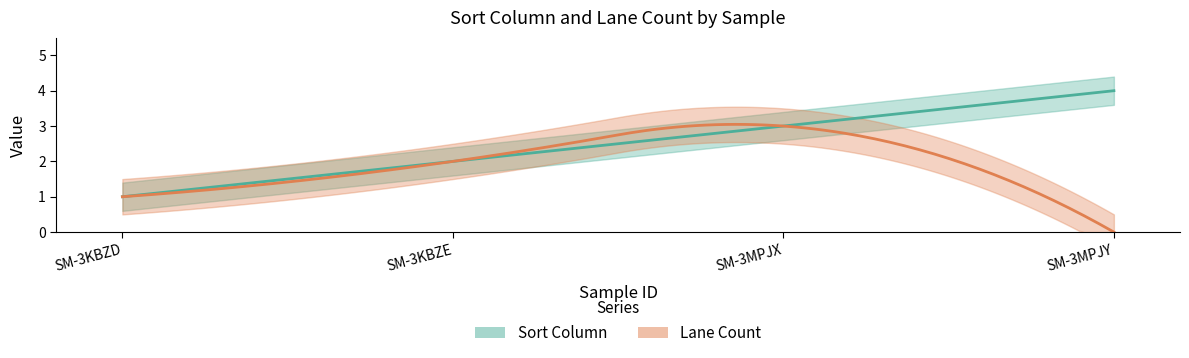

What is the total value across all series at SM-3KBZD?

2